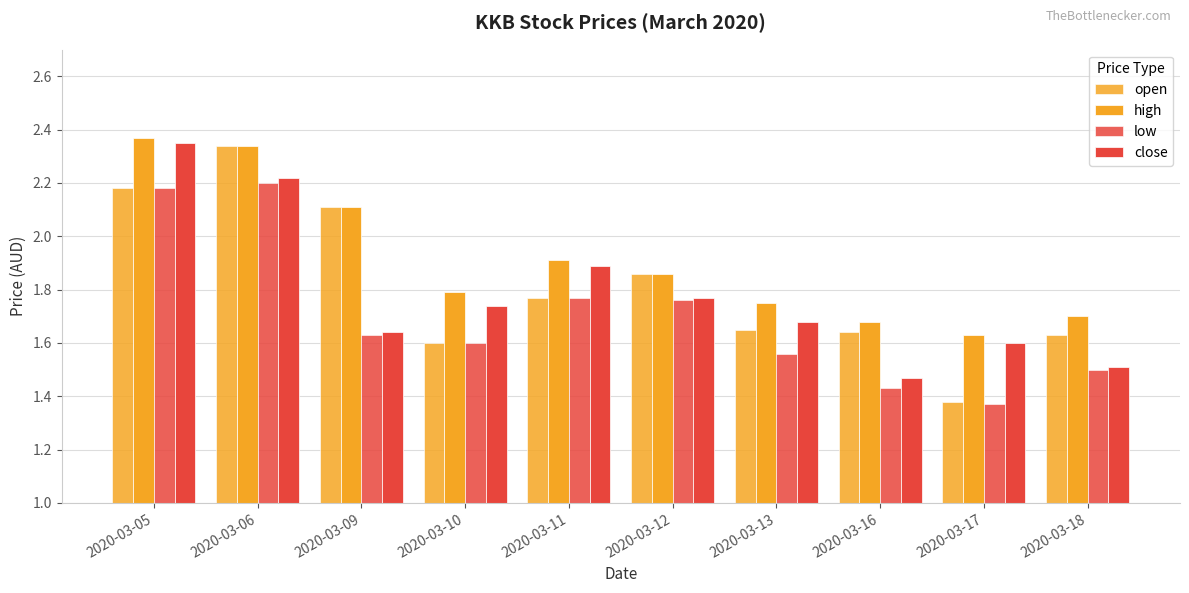

How many series are shown in this chart?

4